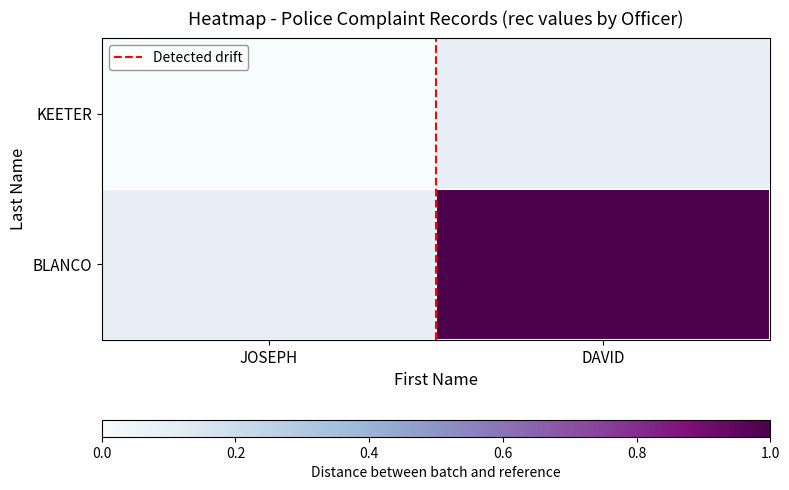

How many series are shown in this chart?

2